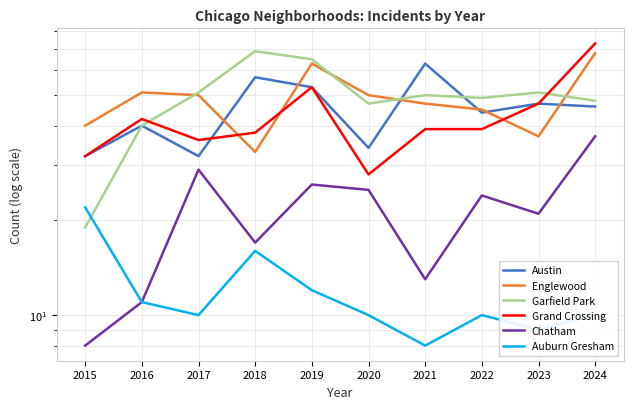

What is the average value of the Grand Crossing series?

43